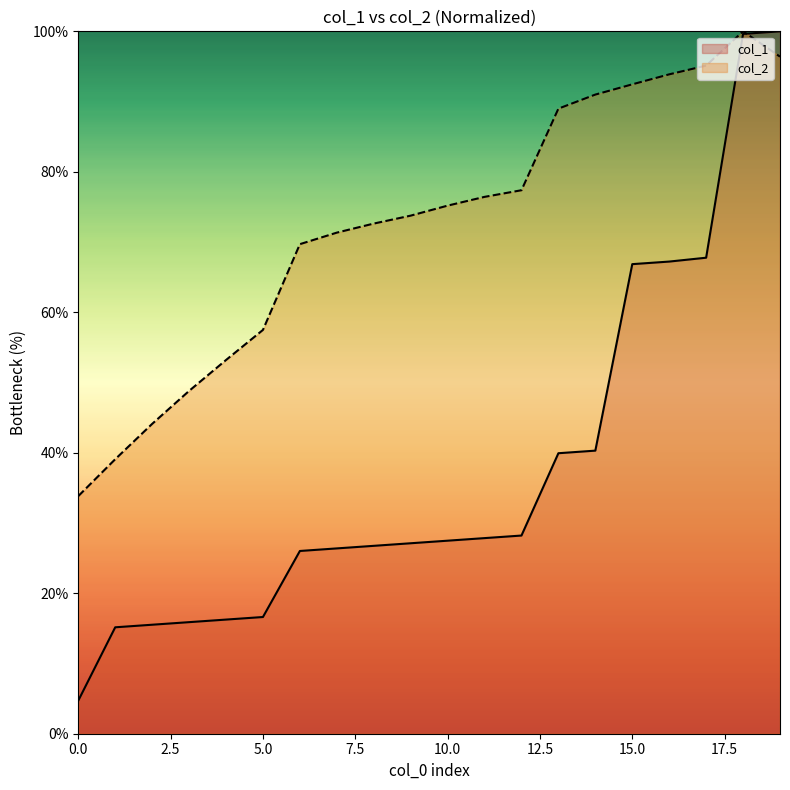

The value of col_1 at 12 is 36.7. True or false?

False